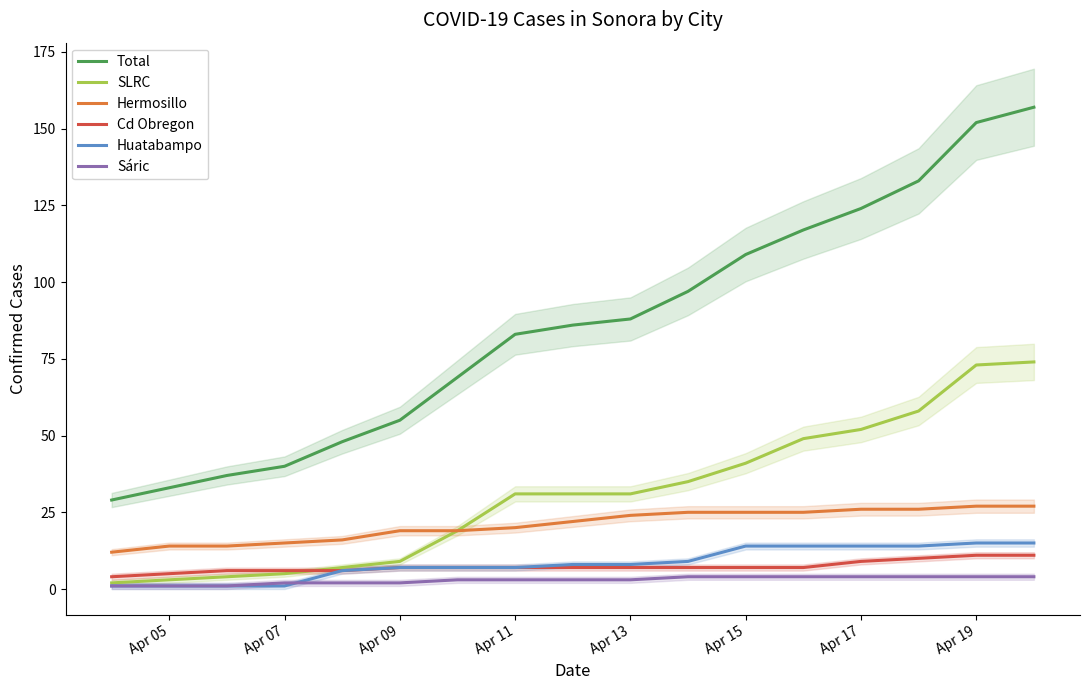

The Cd Obregon series shows 7 at Apr 11. True or false?

True